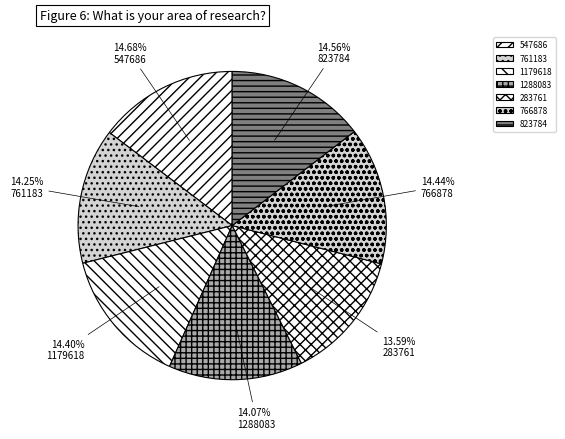

Is it true that 1288083 is 1% of the pie?

False